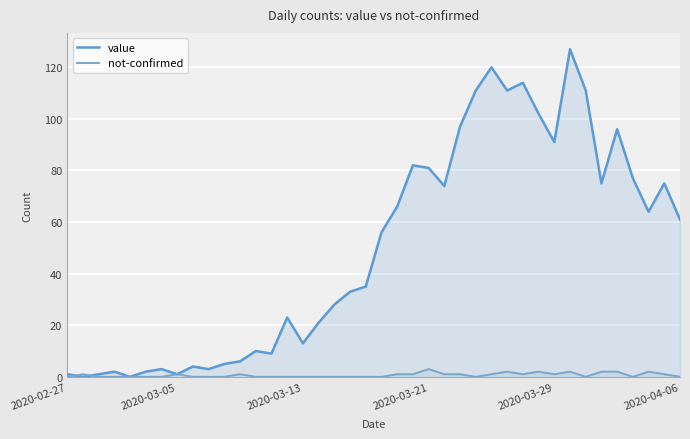

What is the greatest value displayed?

127